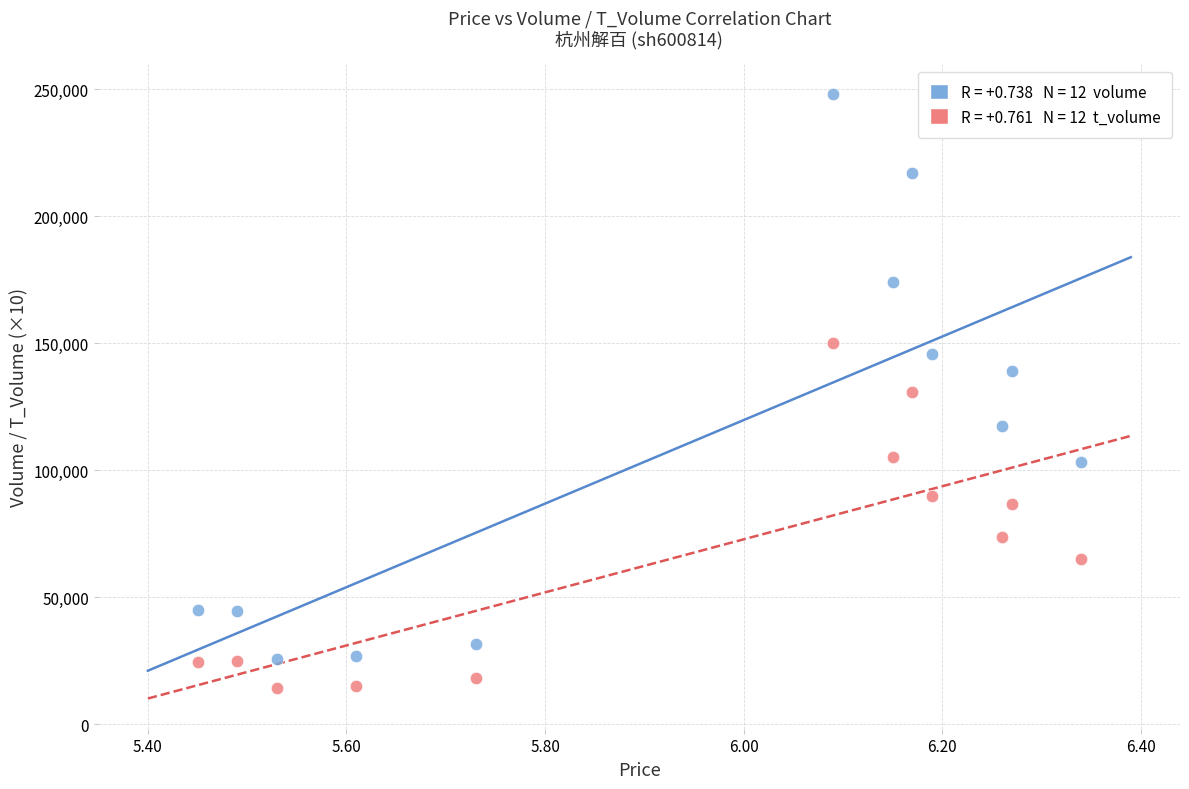

Across all data points, what is the range of Y values (max minus min)?

233784